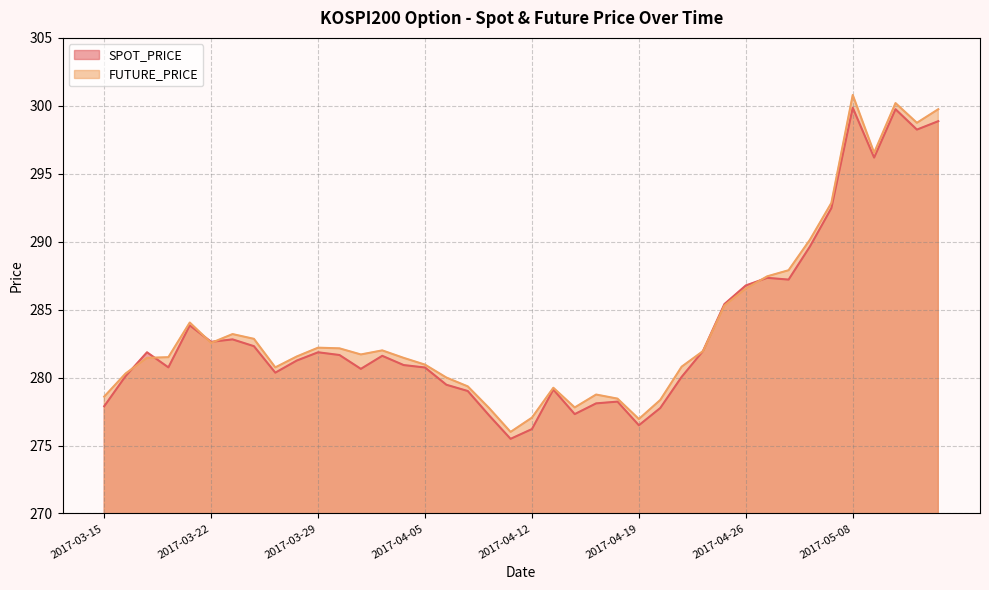

What is the smallest value displayed?

275.5